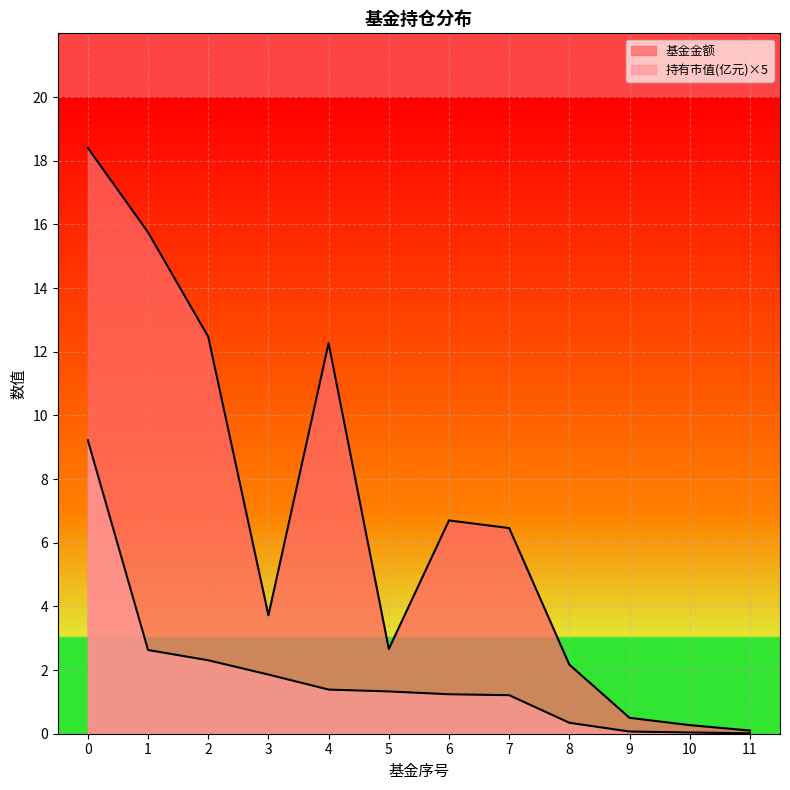

What is the difference between the maximum and minimum values in the 持有市值(亿元) series?

9.2